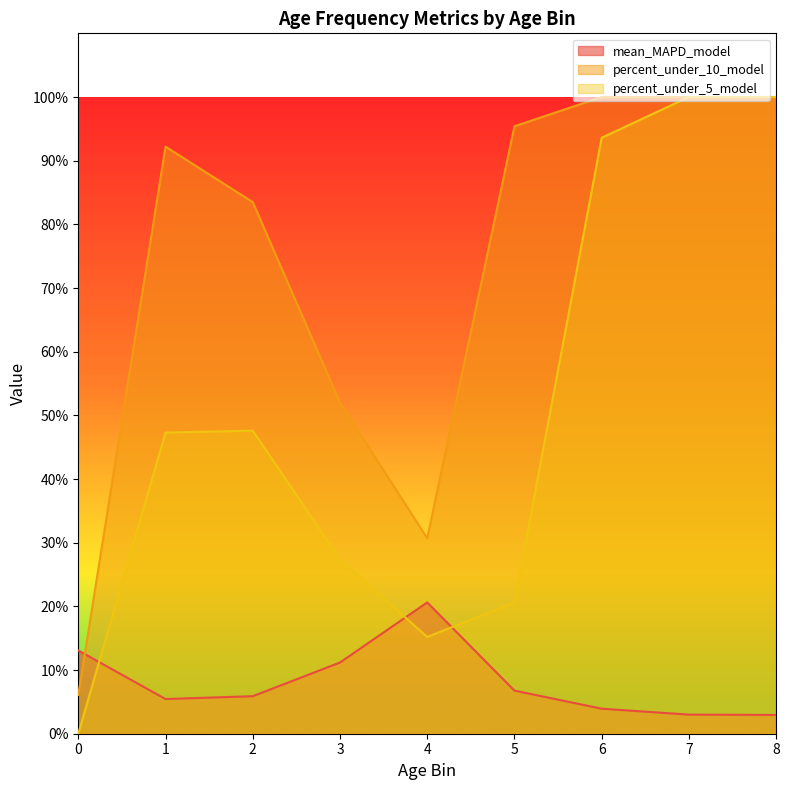

What is the difference between the second highest and minimum values in the percent_under_5_model series?

100.0